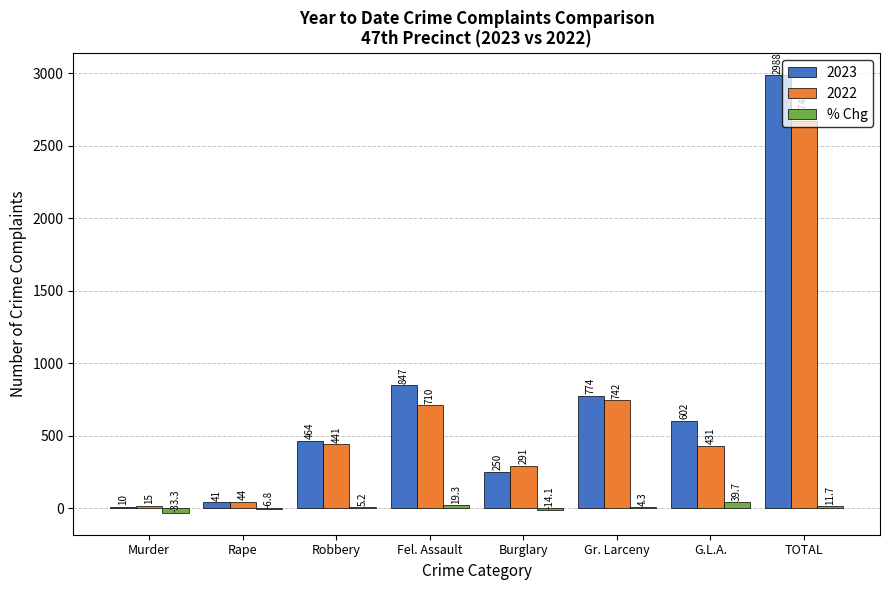

The 2022 series shows 173.4 at G.L.A.. True or false?

False